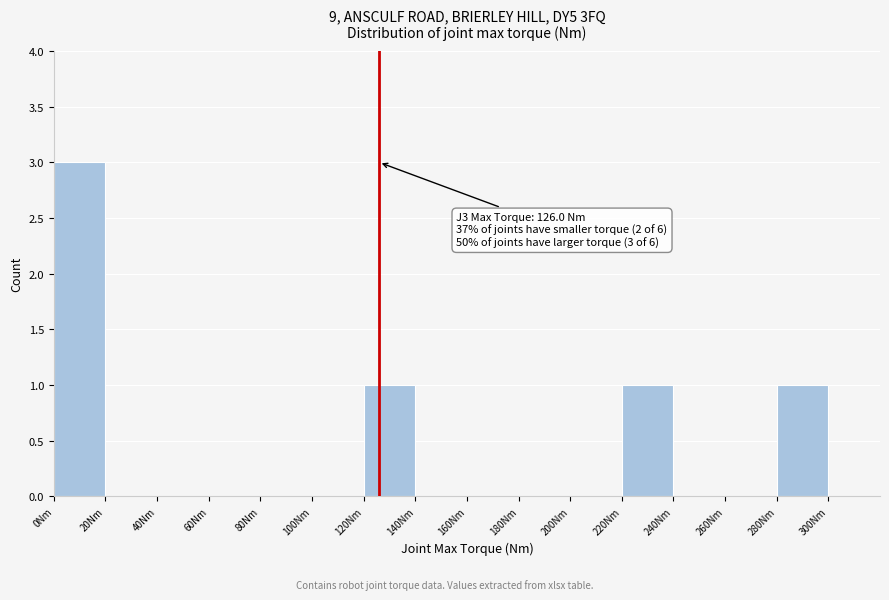

Over which range of the x-axis is the bar tallest?

0 to 20